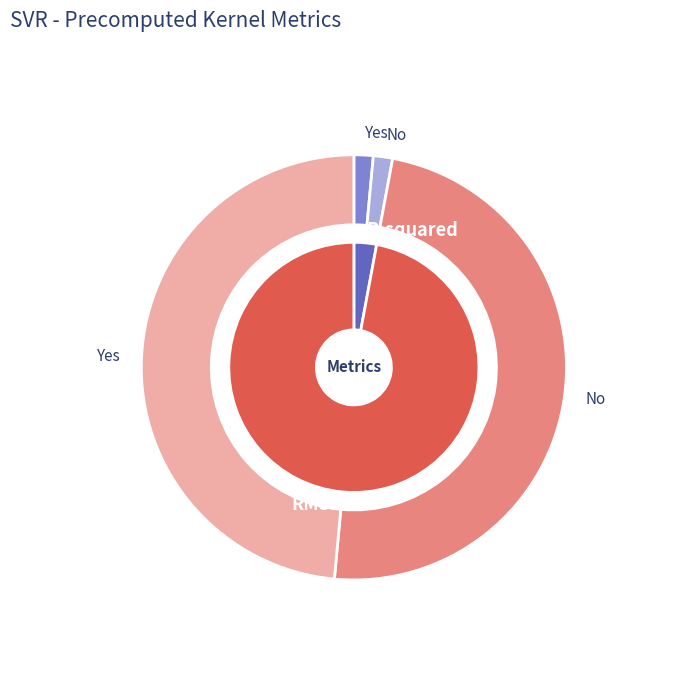

What percentage is the R-squared slice, to the nearest percent?

3%